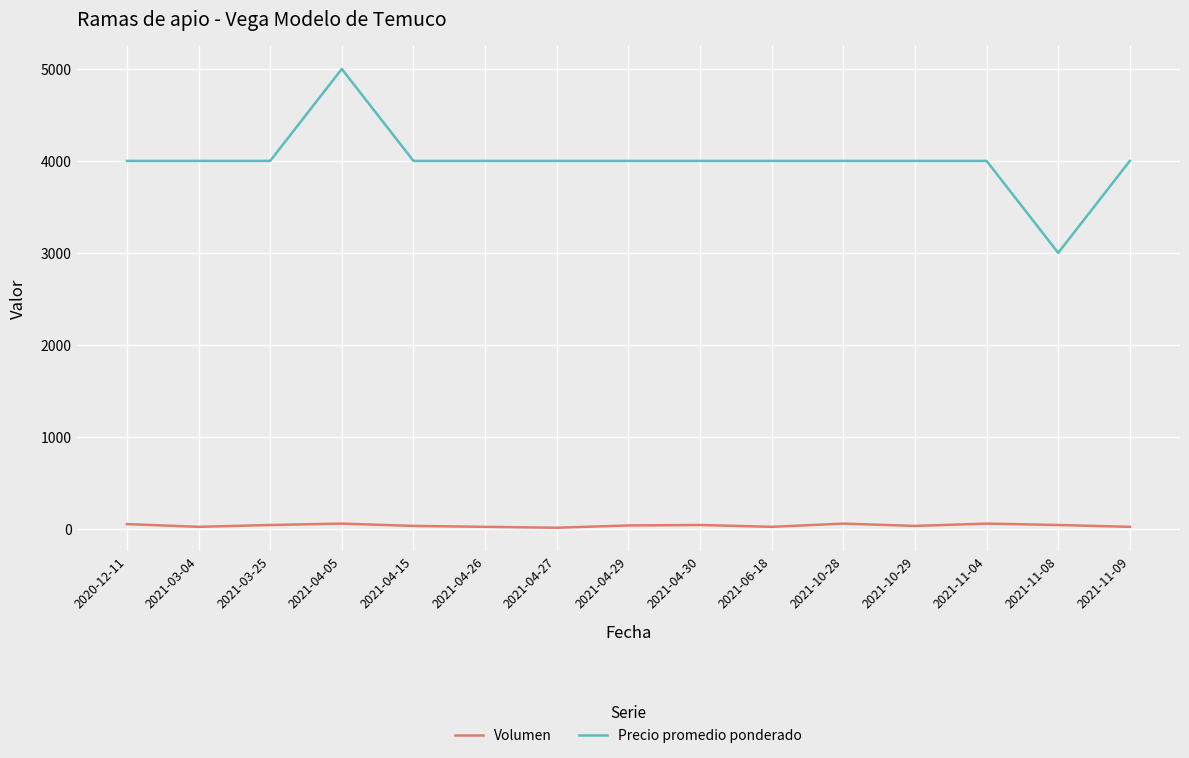

The value of Precio promedio ponderado at 2021-04-29 is 1365. True or false?

False